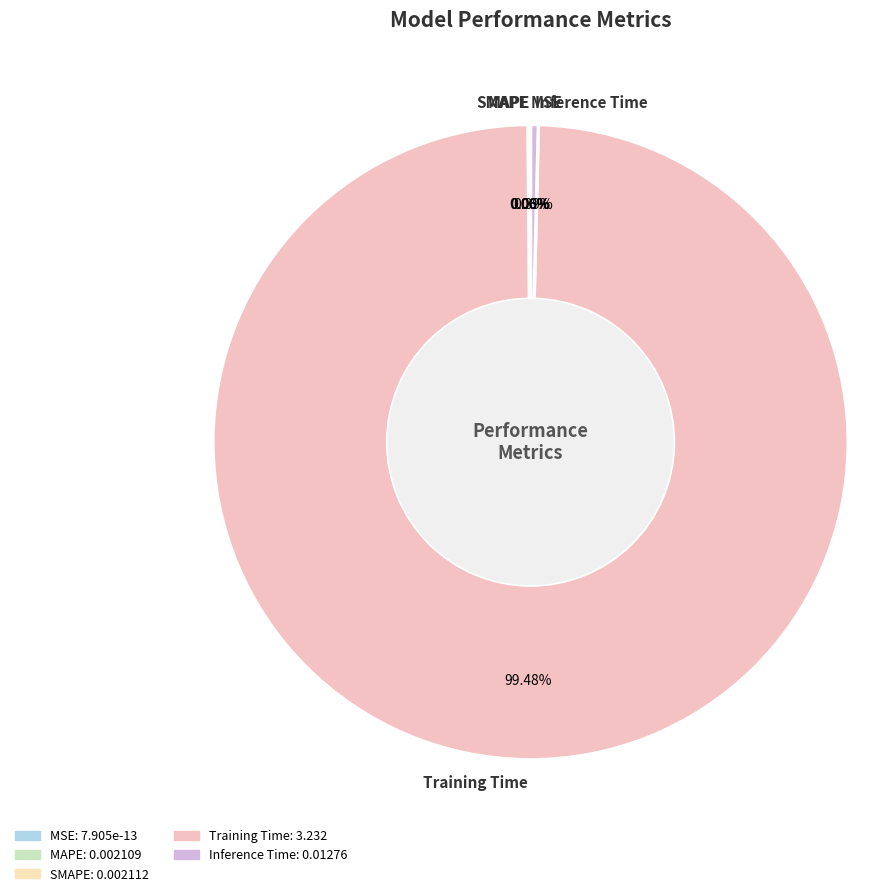

Combined, do MSE and Training Time account for over 50%?

Yes